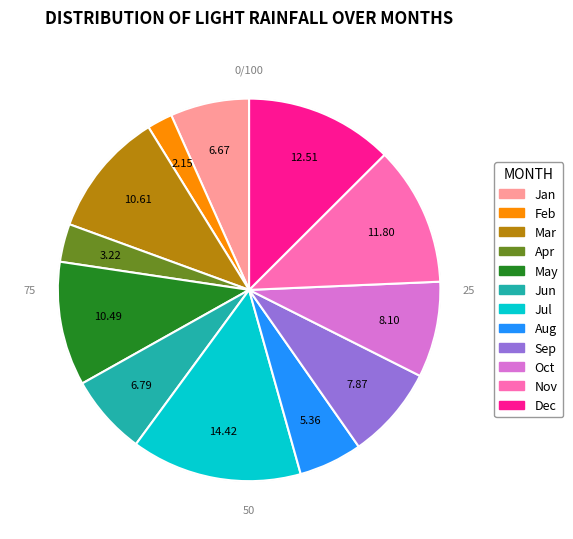

Approximately how many times larger is the value at State 9 compared to State 3?

2.5